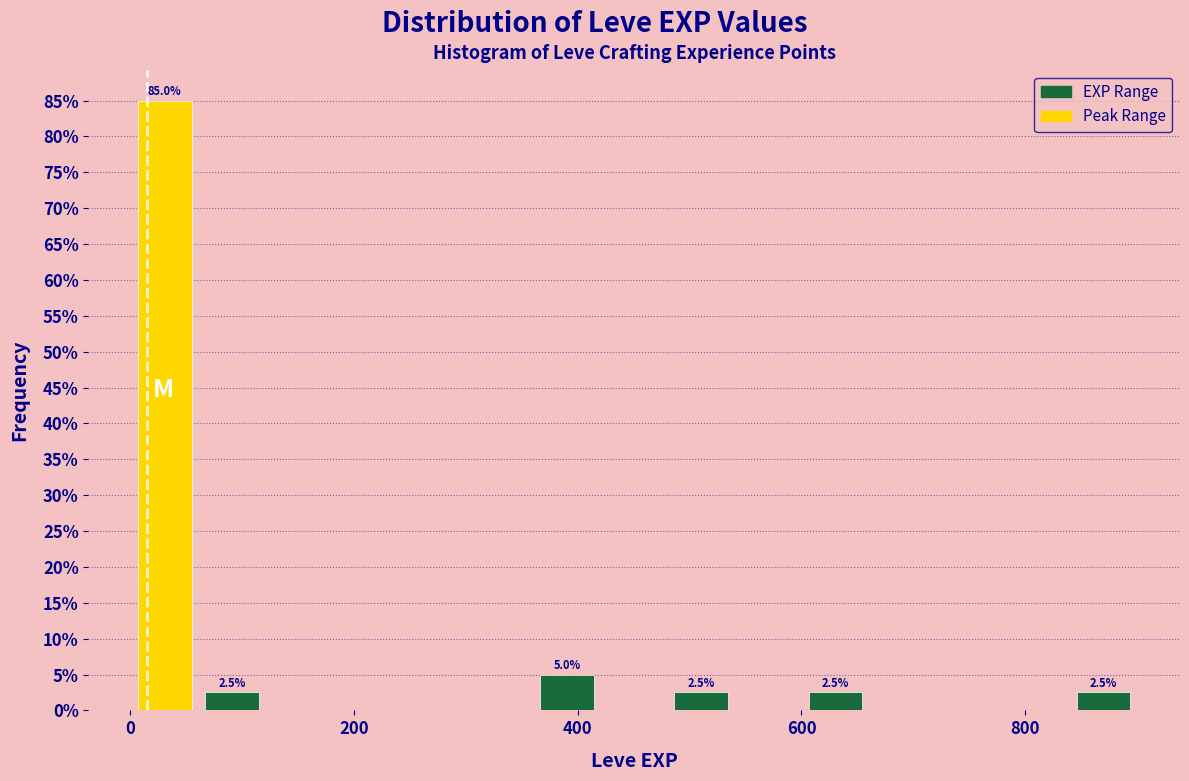

Around what value on the x-axis is the tallest bar? Give the approximate position of its centre, as read against the axis.

40